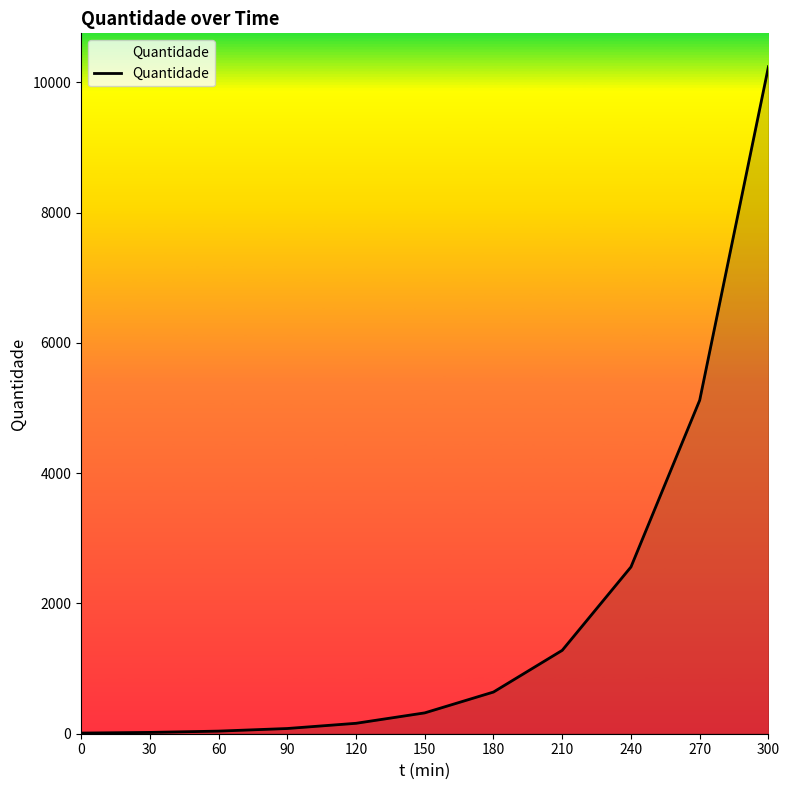

What is the difference between the maximum and minimum values?

10230